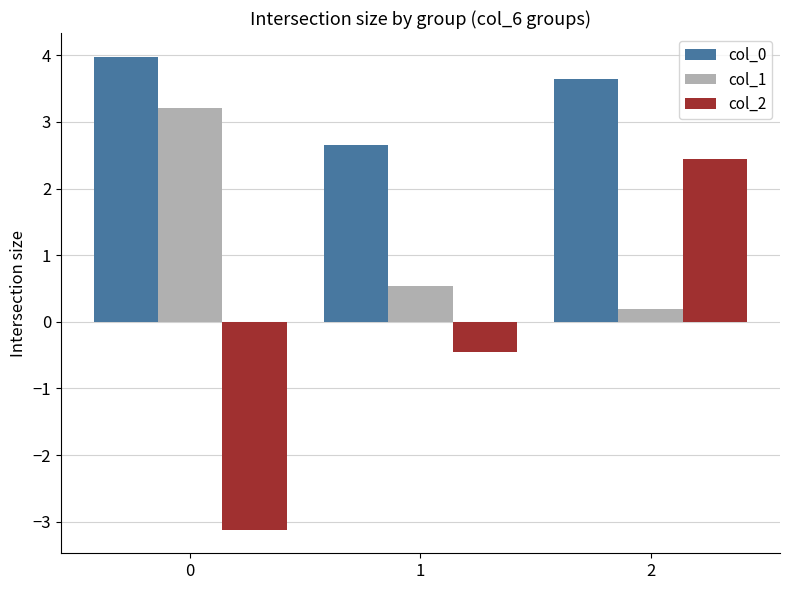

What are all the series names shown in the legend?

col_0, col_1, col_2